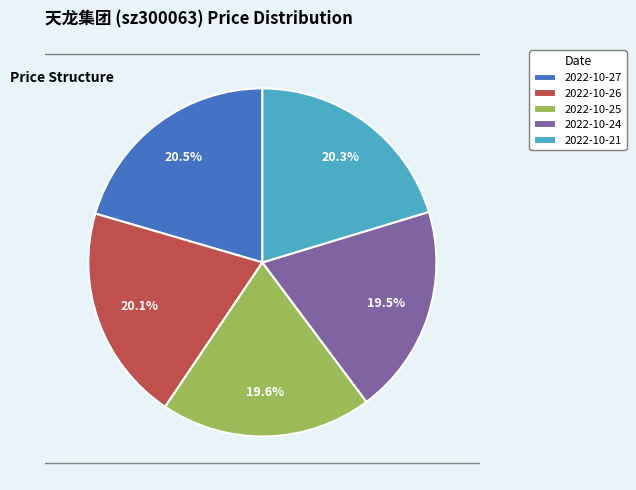

To the nearest percent, what is the difference between the largest and smallest slice percentages?

1%